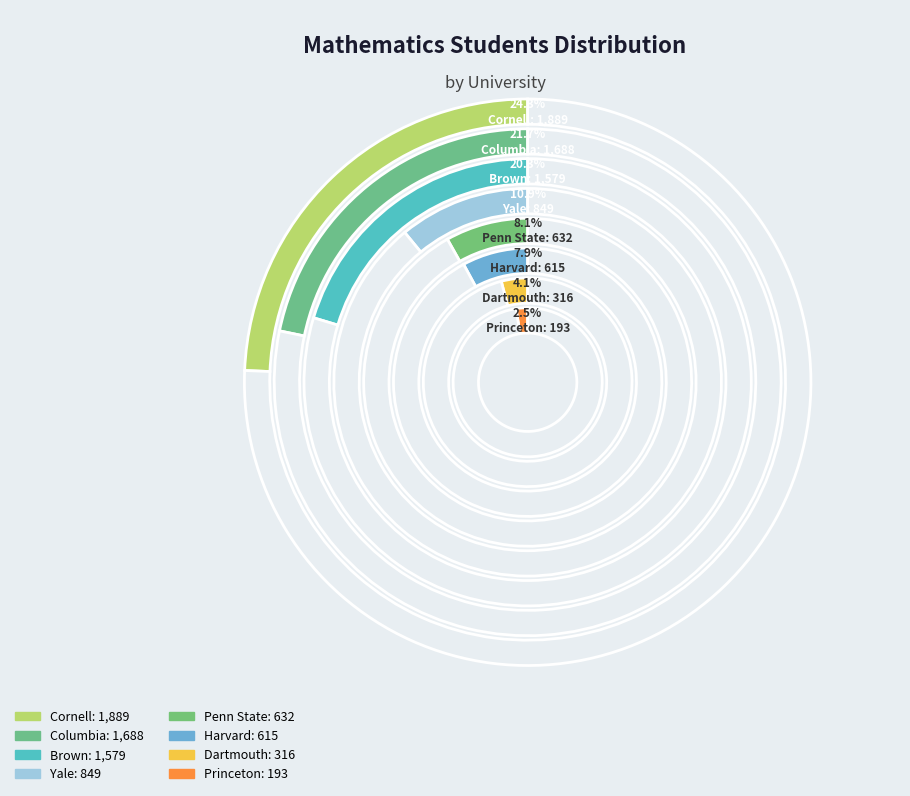

Is there a majority slice in this chart?

No